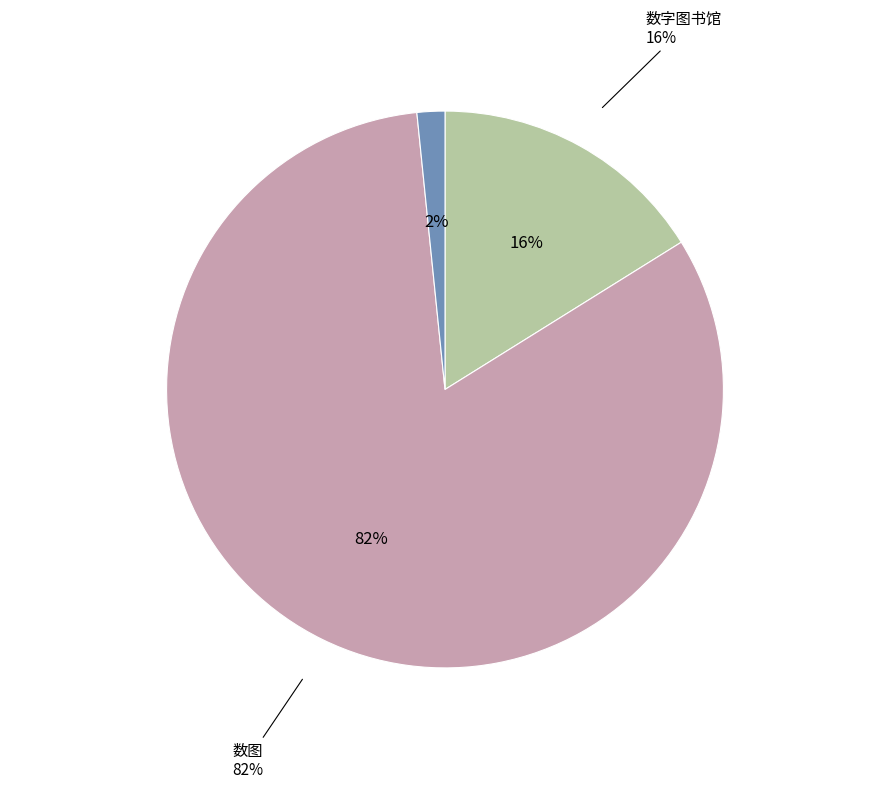

To the nearest percent, what percentage of the pie is 数图?

82%